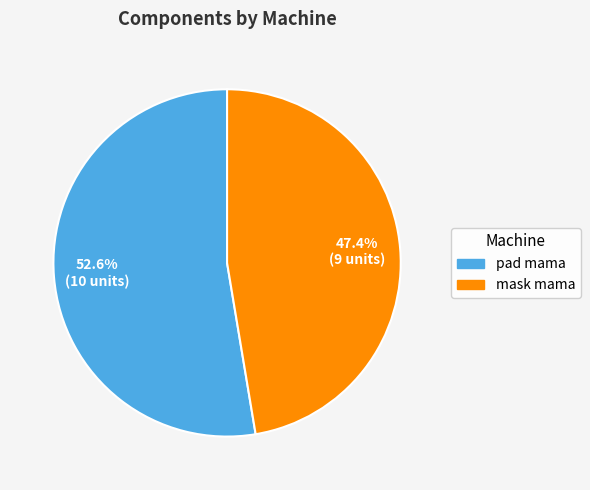

Is there any slice that represents more than half of the pie?

Yes